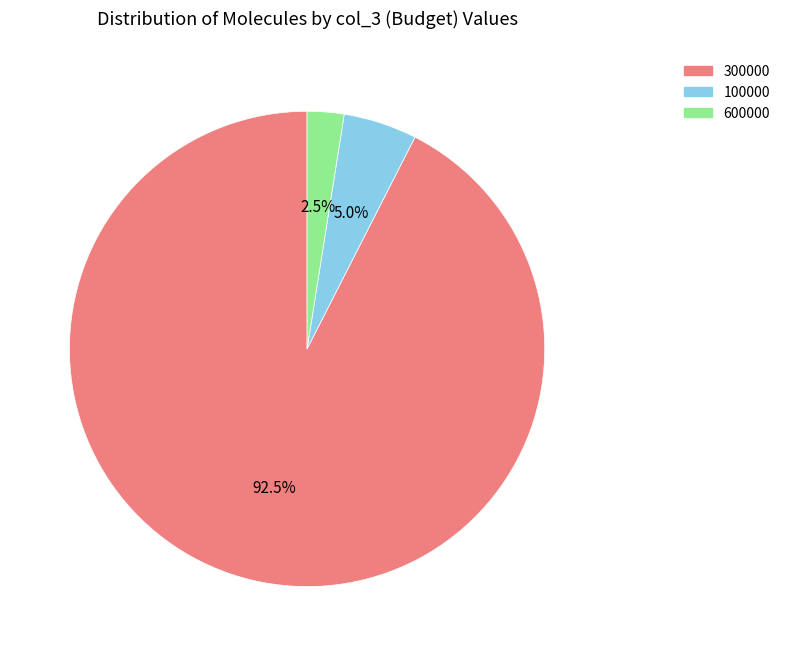

Which slice represents more than half of the pie?

300000